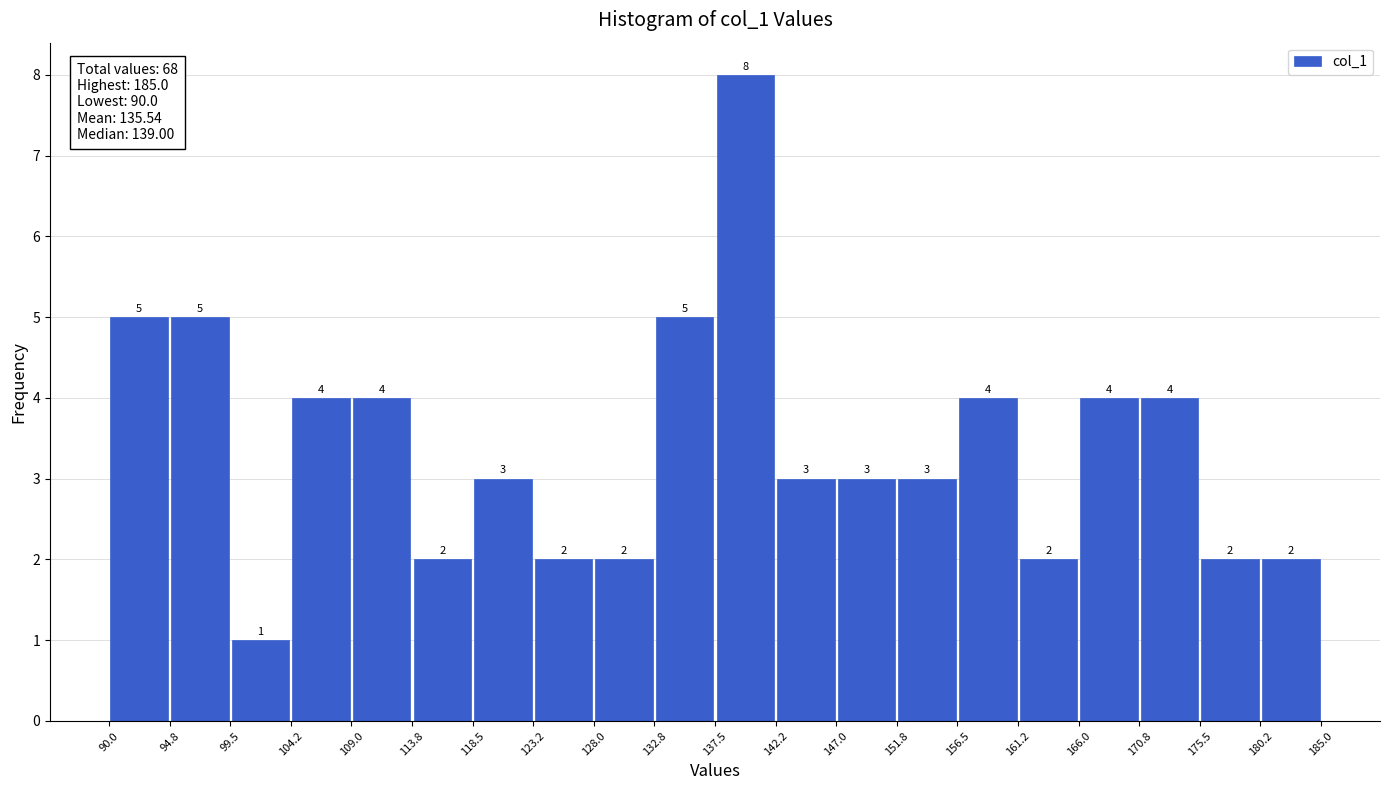

Which range on the x-axis has the tallest bar?

137.5 to 142.2